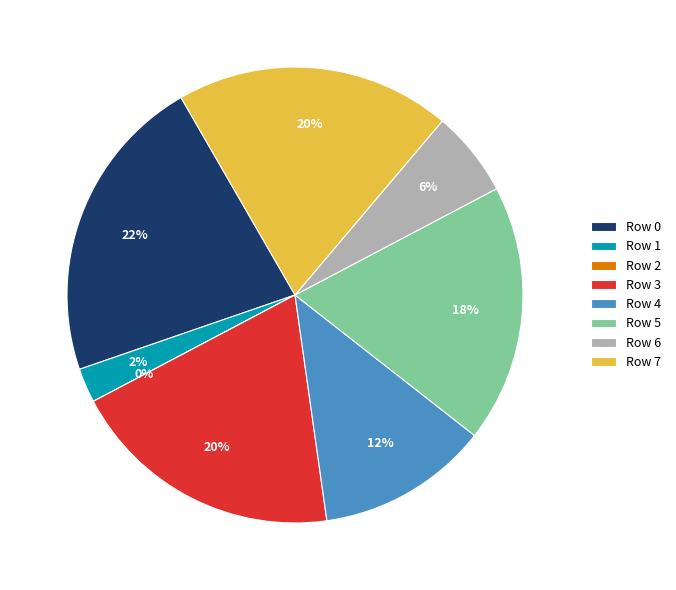

To the nearest percent, what is the combined percentage of 1 and 3?

22%